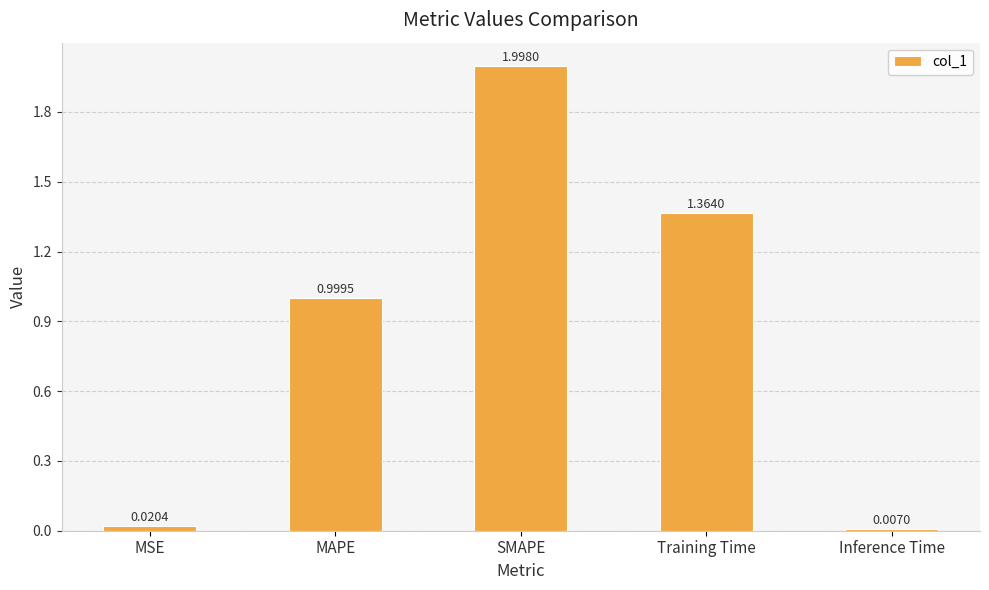

What is the label of the 3rd bar from the right?

SMAPE